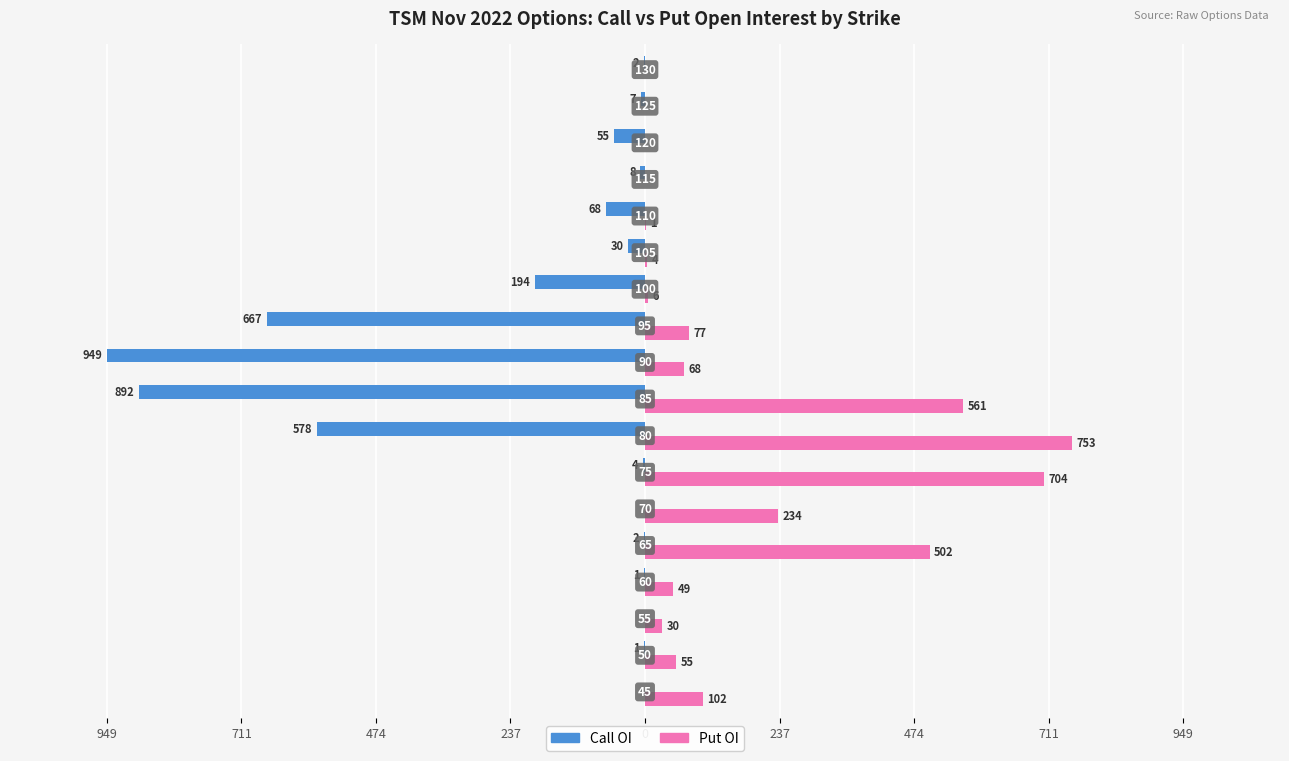

What are all the series names shown in the legend?

Call OI, Put OI